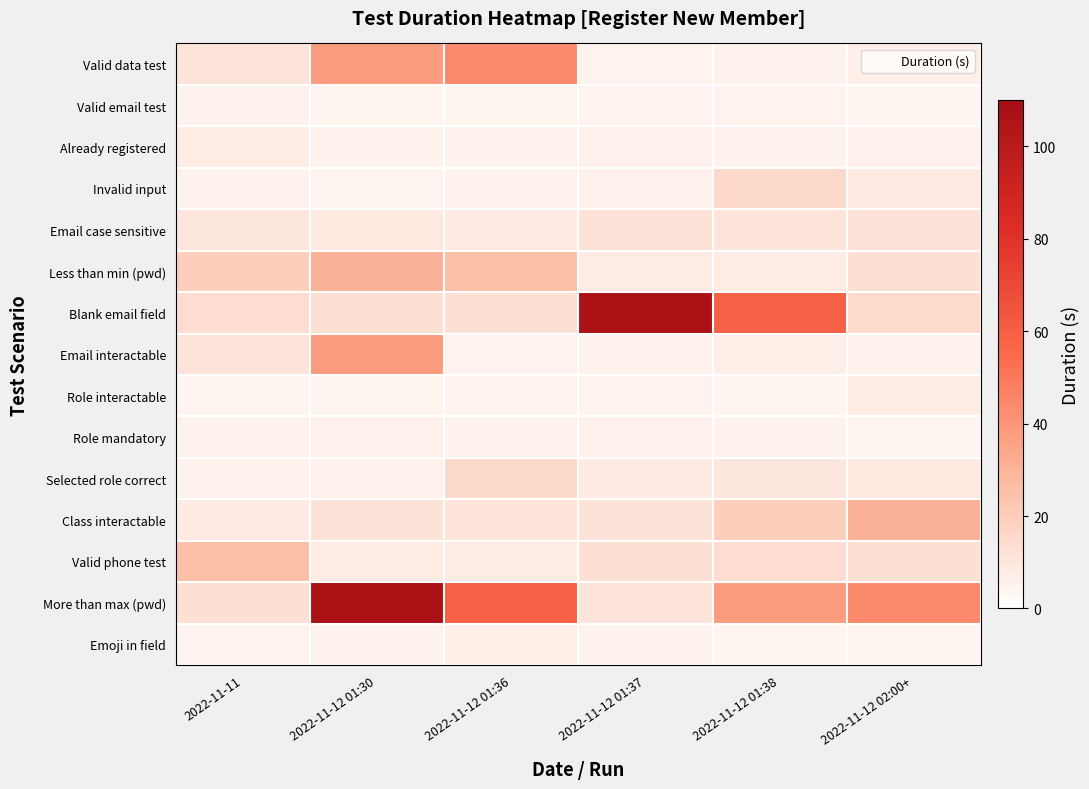

Which series has the largest total across all categories?

More than max (pwd)